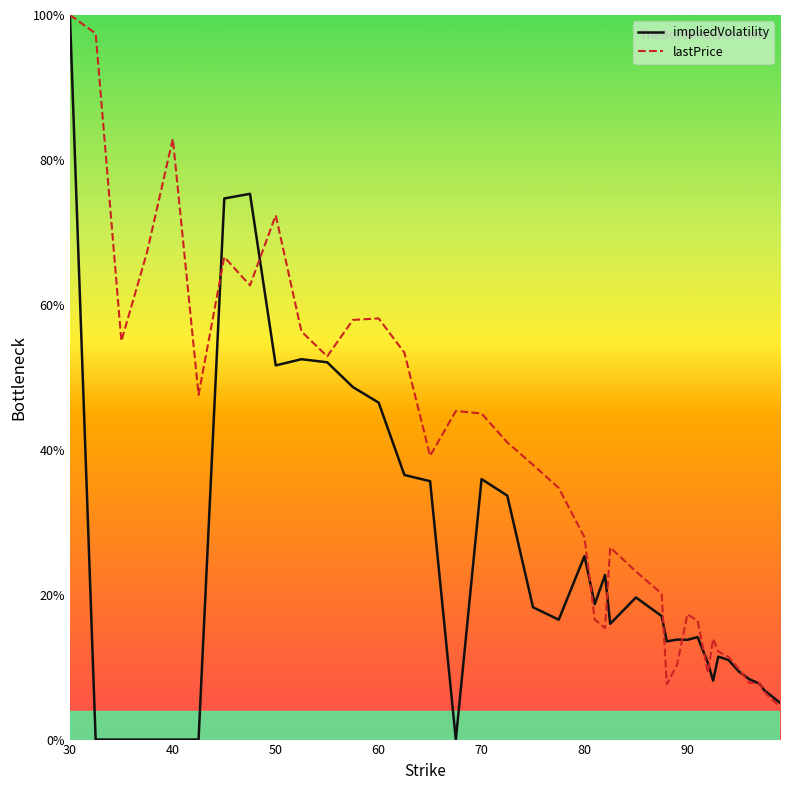

What are all the series names shown in the legend?

impliedVolatility, lastPrice